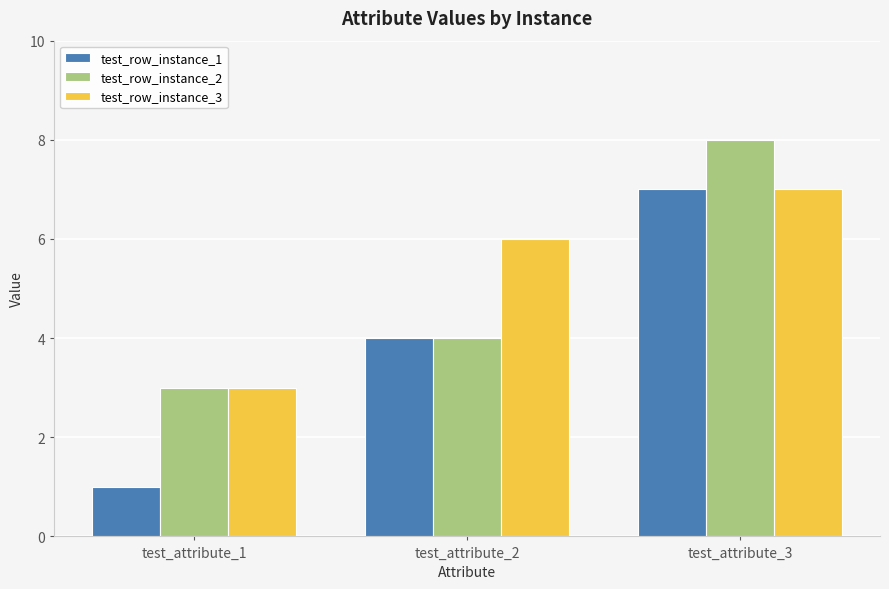

Read the test_row_instance_2 value at test_attribute_3.

8